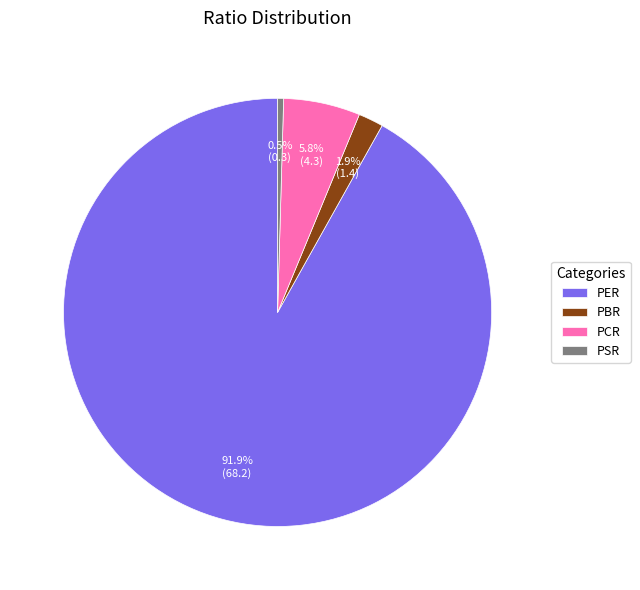

What percentage is the PCR slice, to the nearest percent?

6%